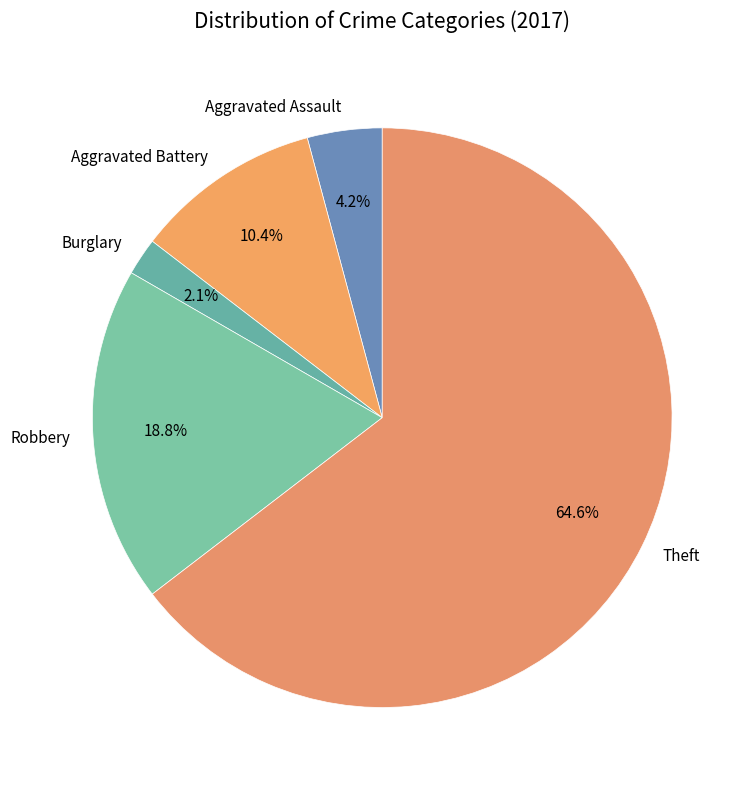

To the nearest percent, what is the average slice percentage?

20%